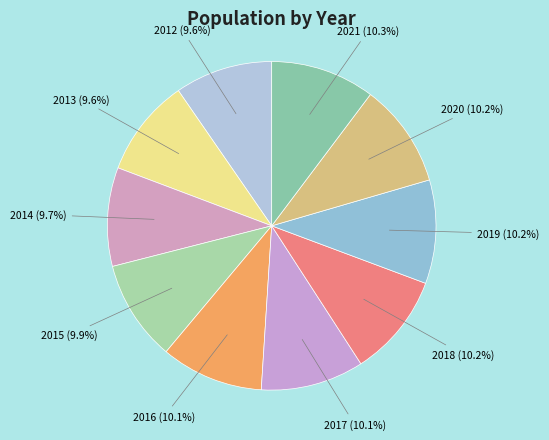

True or false: 2018 accounts for 16% of the total.

False